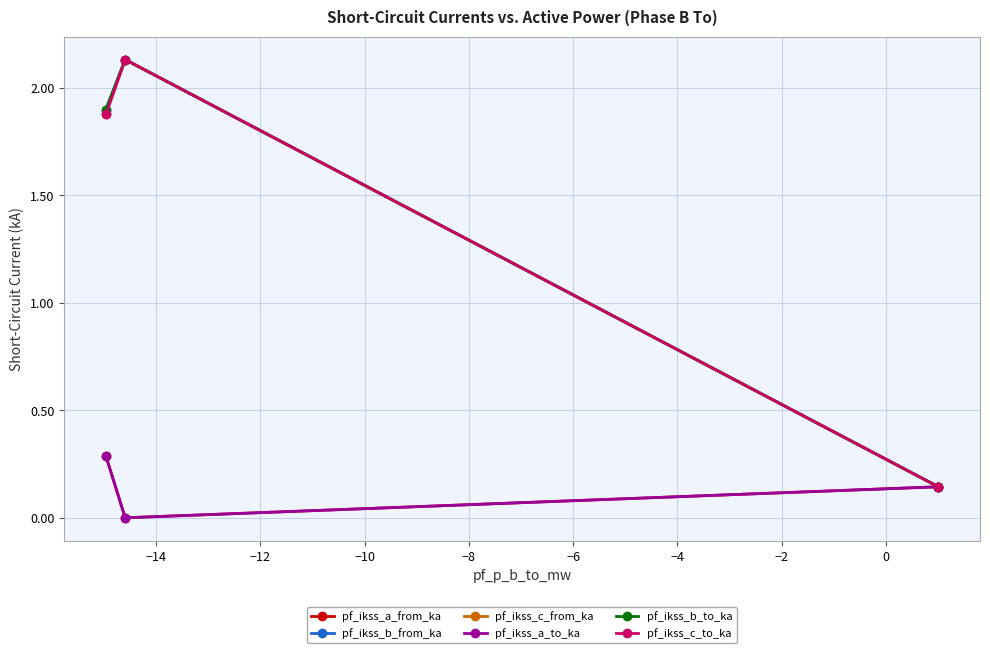

Does the chart have visible grid lines?

Yes